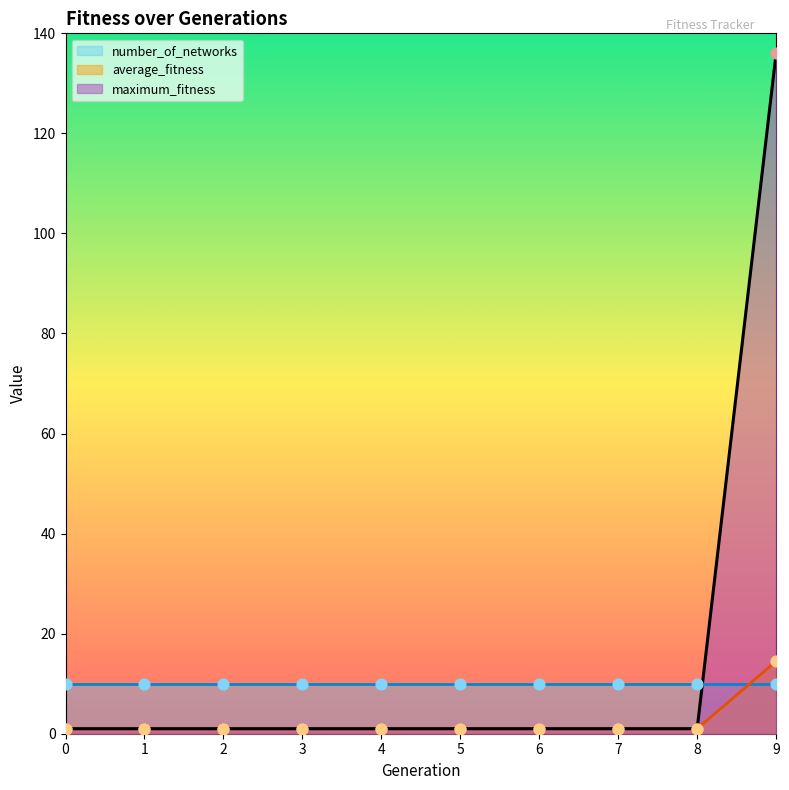

At which category is the sum across all series the highest?

9